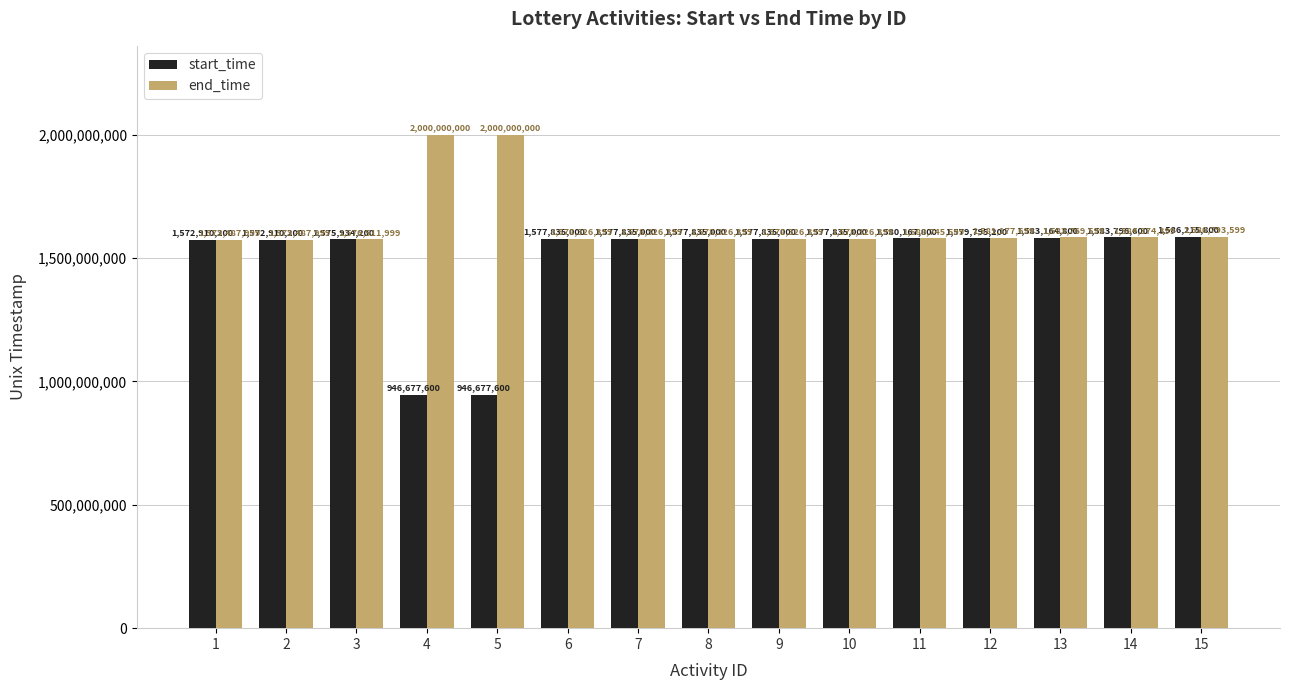

What is the value of the start_time bar at the 5th from the left?

946677600